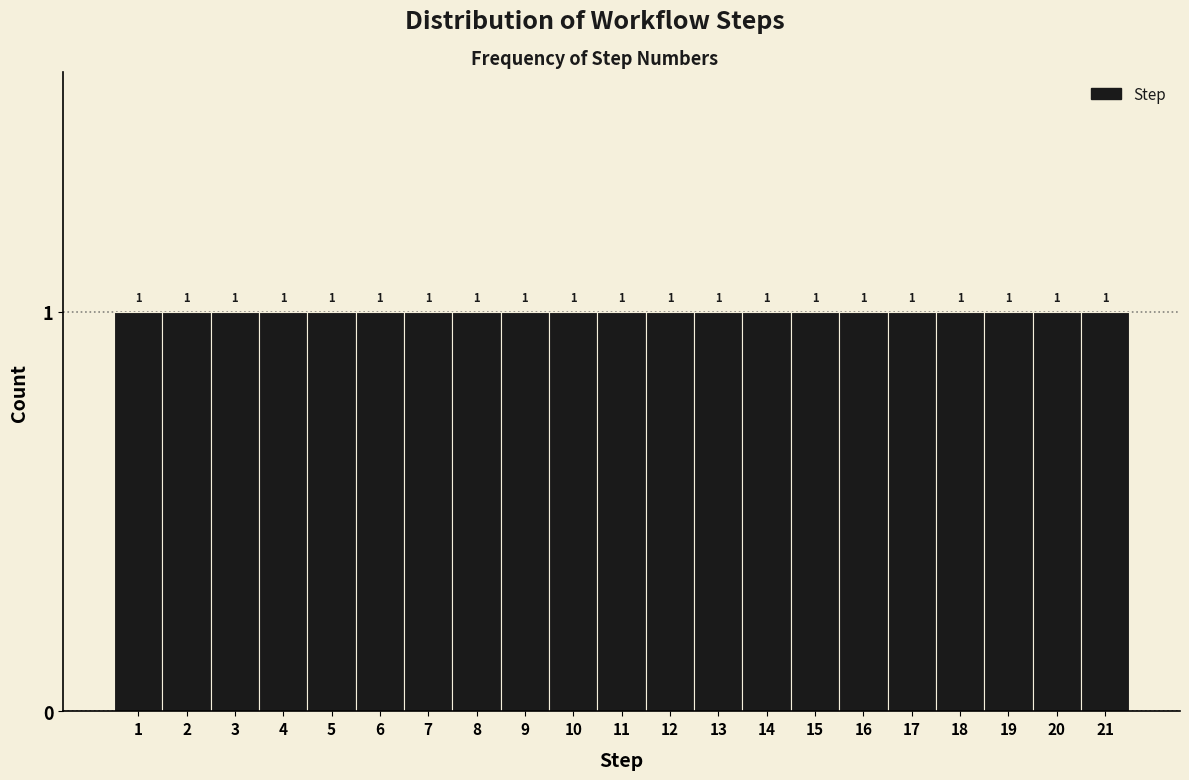

Reading left to right, transcribe this chart: for each bar, give the range it covers on the x-axis and its height.

0.5 to 1.5: 1
1.5 to 2.5: 1
2.5 to 3.5: 1
3.5 to 4.5: 1
4.5 to 5.5: 1
5.5 to 6.5: 1
6.5 to 7.5: 1
7.5 to 8.5: 1
8.5 to 9.5: 1
9.5 to 10.5: 1
10.5 to 11.5: 1
11.5 to 12.5: 1
12.5 to 13.5: 1
13.5 to 14.5: 1
14.5 to 15.5: 1
15.5 to 16.5: 1
16.5 to 17.5: 1
17.5 to 18.5: 1
18.5 to 19.5: 1
19.5 to 20.5: 1
20.5 to 21.5: 1